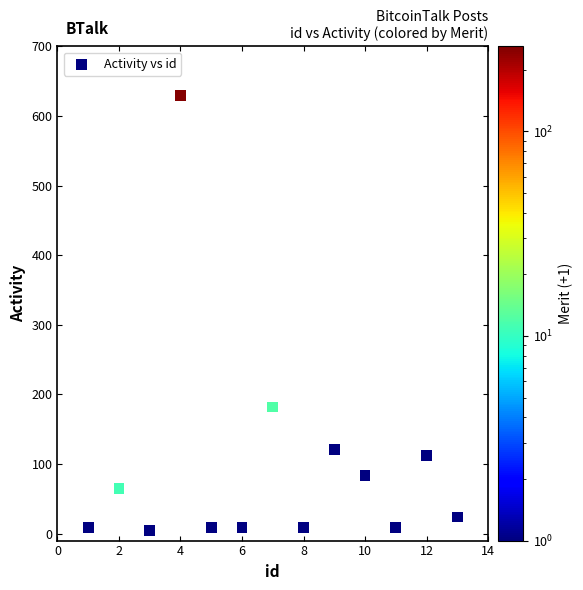

What is the range of Y values (max minus min)?

625